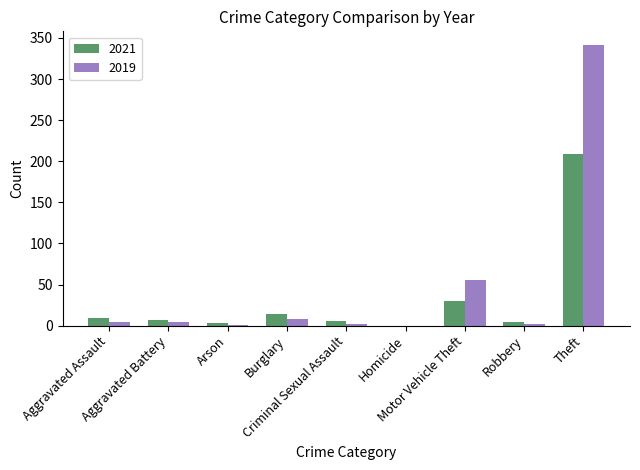

Are the bars grouped side by side (vs. stacked)?

Yes